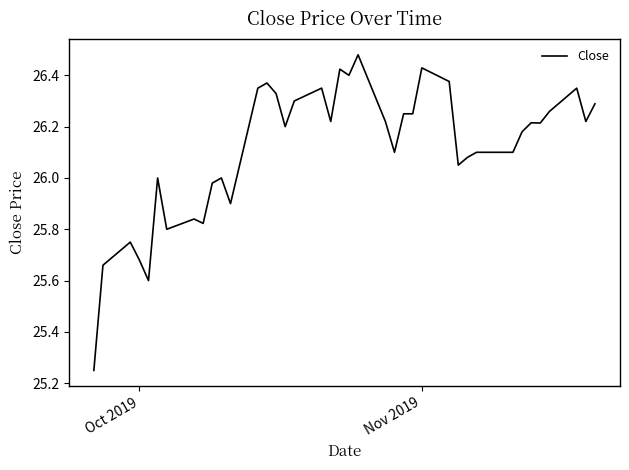

What is the difference between the maximum and minimum values?

1.2